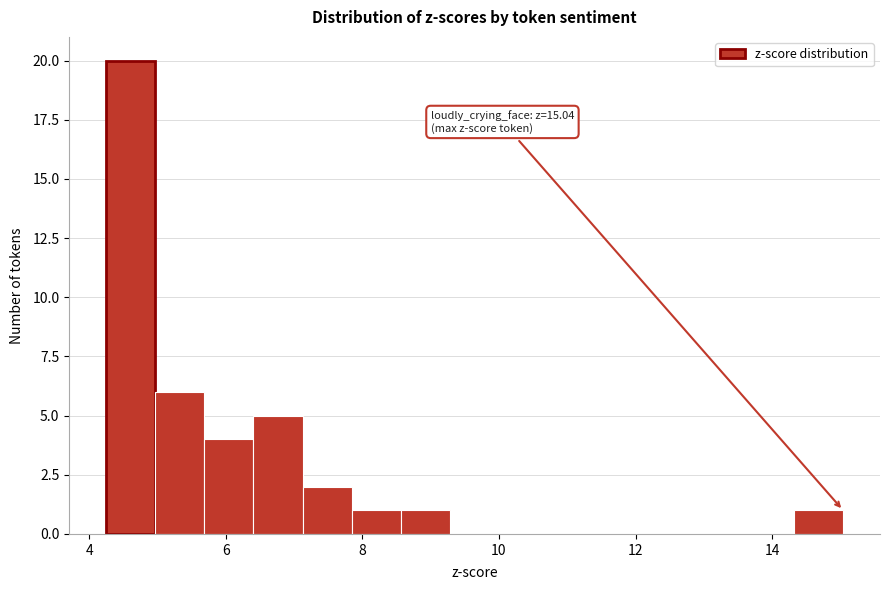

Read against the x-axis, roughly where is the centre of the tallest bar?

4.6